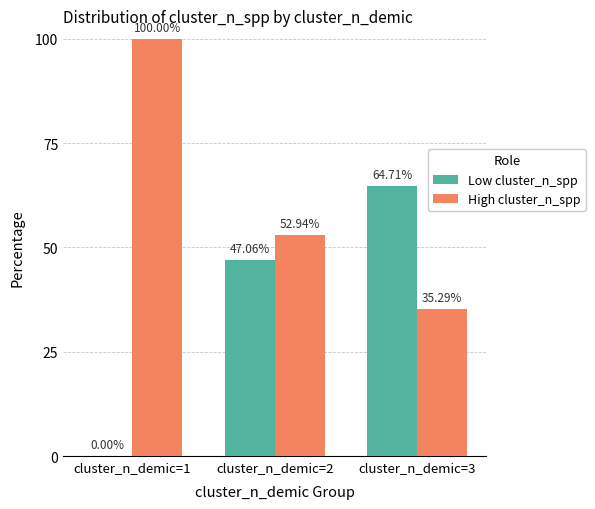

Where is Low cluster_n_spp nearest to the value 32?

cluster_n_demic=2